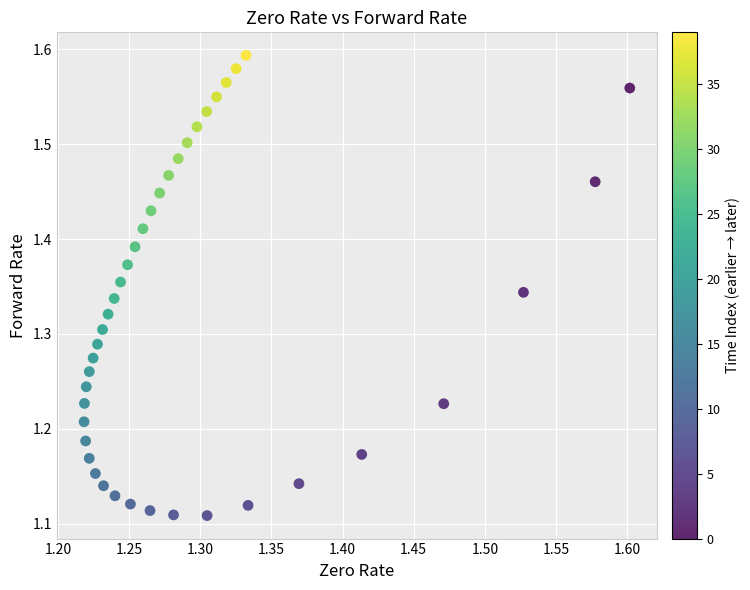

What is the range of X values (max minus min)?

0.4